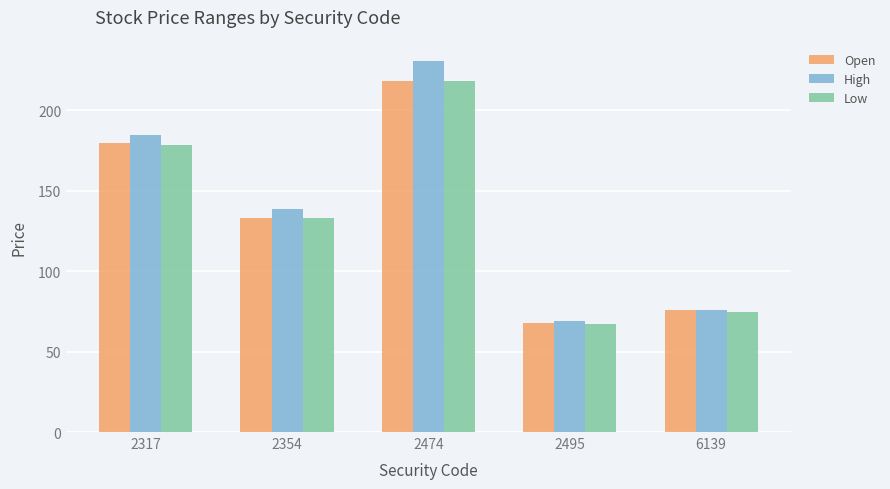

Reading left to right, transcribe all the data shown in this chart.

Open: 2317=179.5	2354=133.0	2474=218.0	2495=67.5	6139=75.8
High: 2317=184.5	2354=138.5	2474=230.5	2495=68.8	6139=76.0
Low: 2317=178.5	2354=133.0	2474=218.0	2495=67.0	6139=74.5